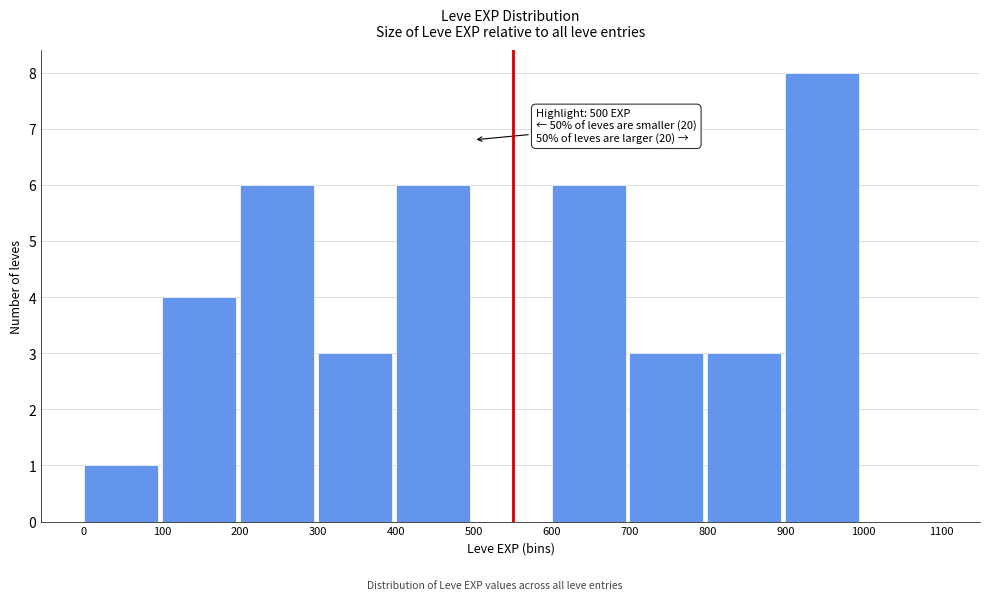

Over which range of the x-axis is the bar tallest?

900 to 1000